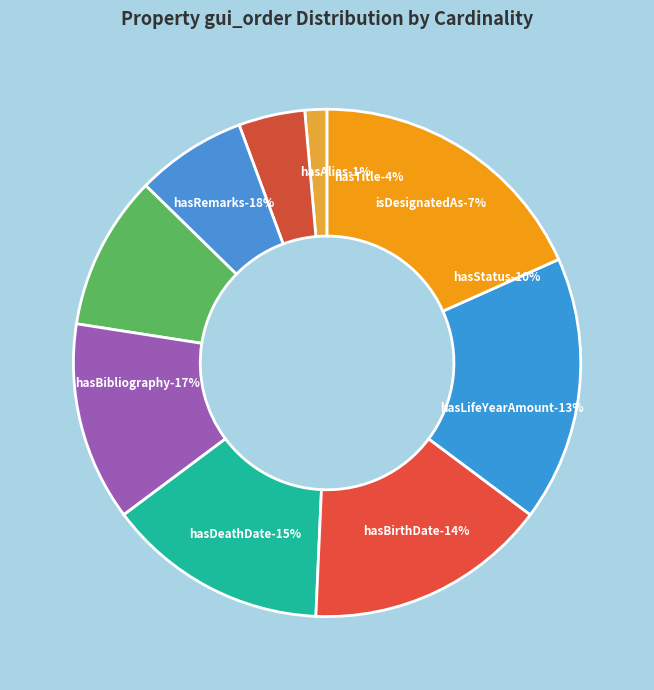

What percentage is the hasLifeYearAmount (0-1) slice, to the nearest percent?

13%